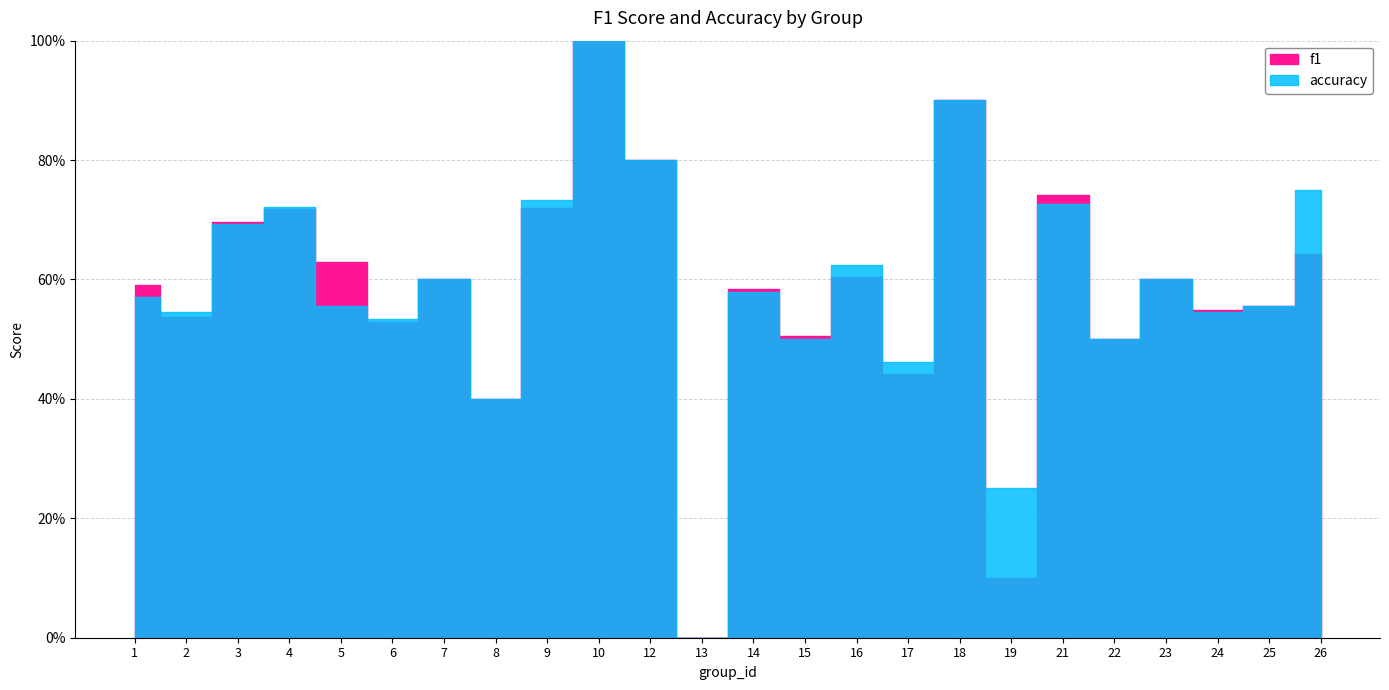

List the series in order of their overall mean, lowest first.

f1, accuracy